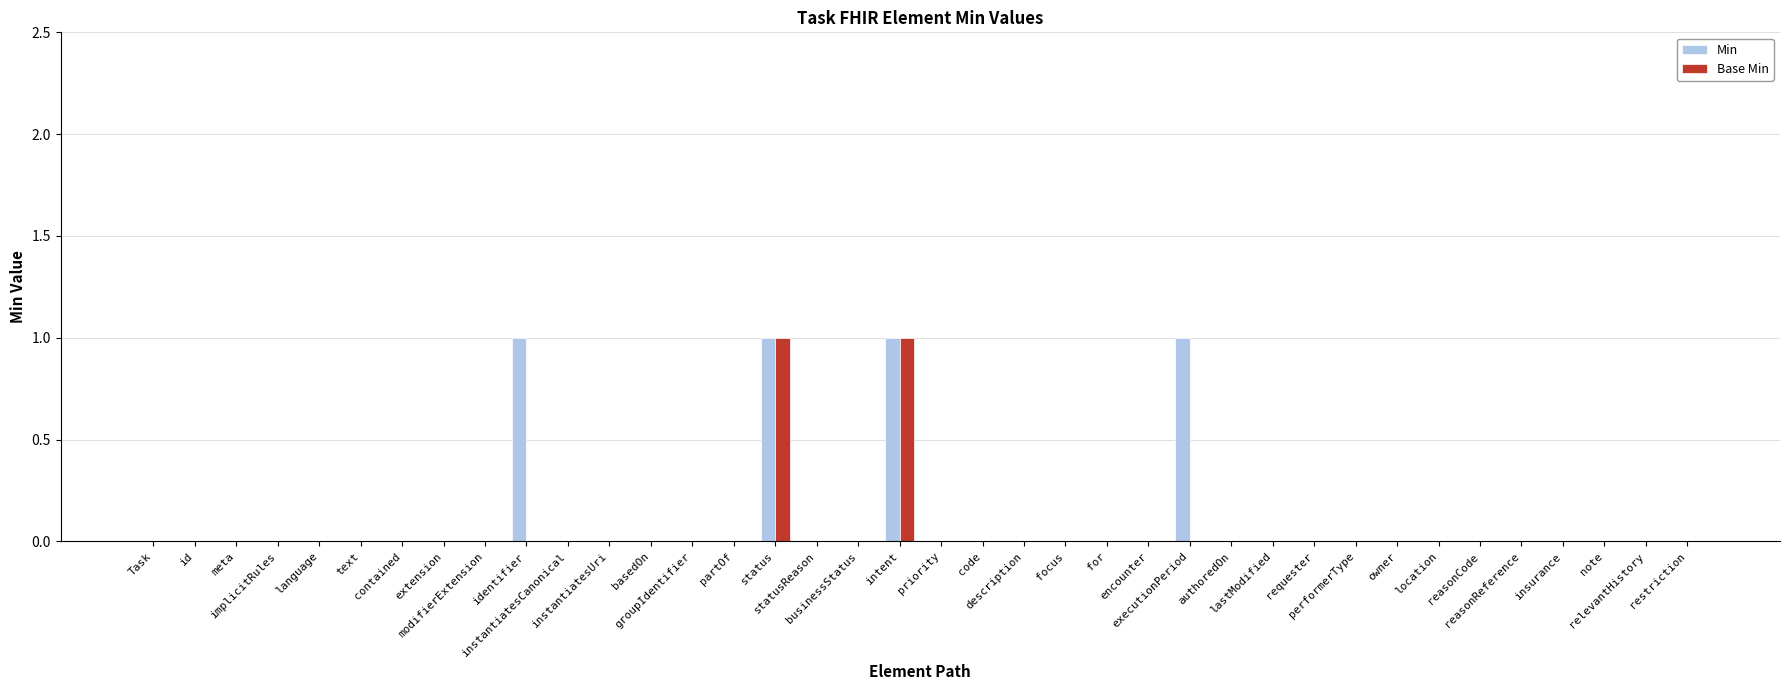

Reading right to left, extract all data points from this chart.

Min: restriction=0	relevantHistory=0	note=0	insurance=0	reasonReference=0	reasonCode=0	location=0	owner=0	performerType=0	requester=0	lastModified=0	authoredOn=0	executionPeriod=1	encounter=0	for=0	focus=0	description=0	code=0	priority=0	intent=1	businessStatus=0	statusReason=0	status=1	partOf=0	groupIdentifier=0	basedOn=0	instantiatesUri=0	instantiatesCanonical=0	identifier=1	modifierExtension=0	extension=0	contained=0	text=0	language=0	implicitRules=0	meta=0	id=0	Task=0
Base Min: restriction=0	relevantHistory=0	note=0	insurance=0	reasonReference=0	reasonCode=0	location=0	owner=0	performerType=0	requester=0	lastModified=0	authoredOn=0	executionPeriod=0	encounter=0	for=0	focus=0	description=0	code=0	priority=0	intent=1	businessStatus=0	statusReason=0	status=1	partOf=0	groupIdentifier=0	basedOn=0	instantiatesUri=0	instantiatesCanonical=0	identifier=0	modifierExtension=0	extension=0	contained=0	text=0	language=0	implicitRules=0	meta=0	id=0	Task=0